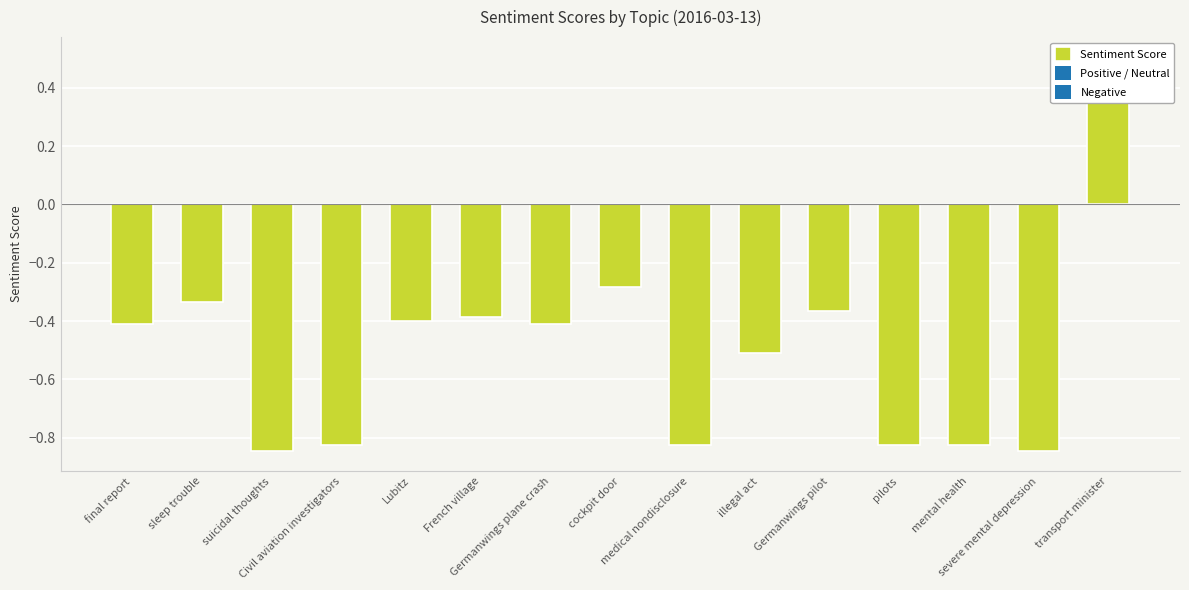

What is the average value?

-0.5